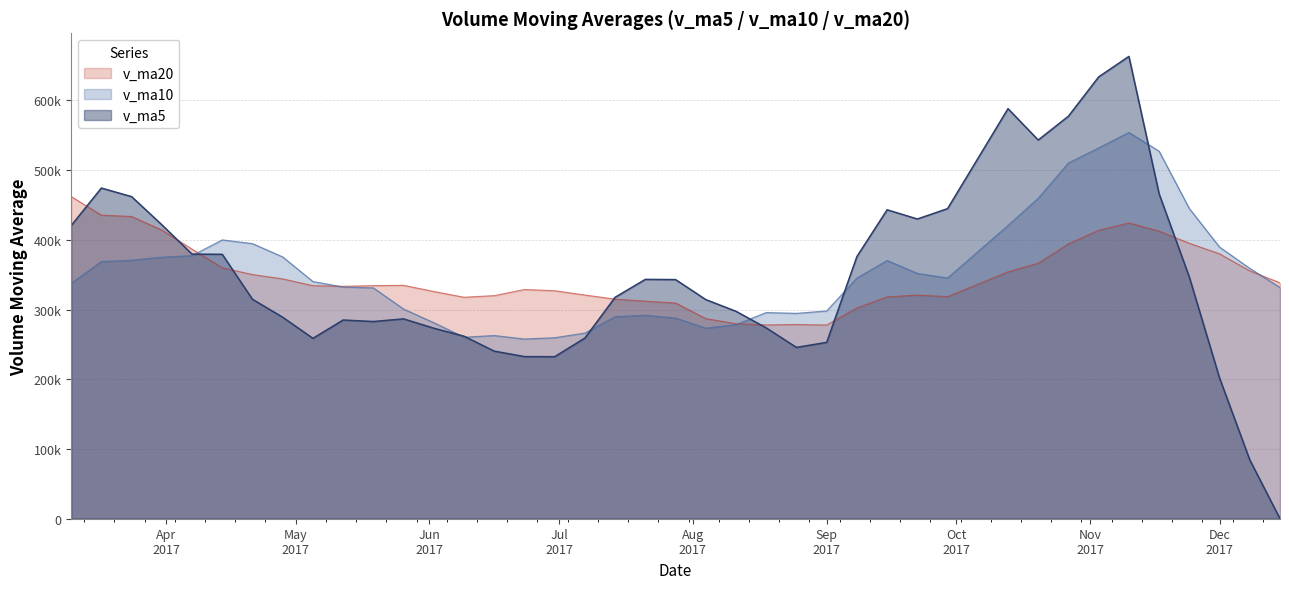

Reading left to right, transcribe all the data shown in this chart.

v_ma5: 2017-12-15=0.0	2017-12-08=84409.1	2017-12-01=201828.1	2017-11-24=346566.4	2017-11-17=465925.9	2017-11-10=663035.4	2017-11-03=633643.8	2017-10-27=577318.8	2017-10-20=543112.8	2017-10-13=588060.4	2017-09-29=444713.7	2017-09-22=429861.2	2017-09-15=443044.4	2017-09-08=375998.2	2017-09-01=252900.0	2017-08-25=245705.8	2017-08-18=273659.0	2017-08-11=297463.7	2017-08-04=314250.2	2017-07-28=342943.3	2017-07-21=343254.2	2017-07-14=317581.7	2017-07-07=259149.3	2017-06-30=232391.3	2017-06-23=232529.1	2017-06-16=240347.9	2017-06-09=261751.0	2017-06-02=273220.3	2017-05-26=286634.0	2017-05-19=282803.2	2017-05-12=284981.8	2017-05-05=258702.7	2017-04-28=288977.2	2017-04-21=314691.6	2017-04-14=379213.1	2017-04-07=379484.0	2017-03-31=421579.6	2017-03-24=461904.2	2017-03-17=474243.3	2017-03-10=420425.0
v_ma10: 2017-12-15=331517.7	2017-12-08=359026.5	2017-12-01=389573.5	2017-11-24=444839.6	2017-11-17=526993.2	2017-11-10=553874.6	2017-11-03=531752.5	2017-10-27=510181.6	2017-10-20=459555.5	2017-10-13=420480.2	2017-09-29=345209.8	2017-09-22=351760.1	2017-09-15=370254.1	2017-09-08=345124.2	2017-09-01=297921.7	2017-08-25=294480.0	2017-08-18=295620.4	2017-08-11=278306.5	2017-08-04=273320.8	2017-07-28=287736.2	2017-07-21=291801.0	2017-07-14=289666.4	2017-07-07=266184.8	2017-06-30=259512.6	2017-06-23=257666.2	2017-06-16=262664.8	2017-06-09=260226.9	2017-06-02=281098.8	2017-05-26=300662.8	2017-05-19=331008.2	2017-05-12=332232.9	2017-05-05=340141.2	2017-04-28=375440.7	2017-04-21=394467.5	2017-04-14=399819.1	2017-04-07=377237.2	2017-03-31=375048.8	2017-03-24=370696.3	2017-03-17=368772.5	2017-03-10=337589.3
v_ma20: 2017-12-15=338363.7	2017-12-08=355393.3	2017-12-01=379913.8	2017-11-24=394981.9	2017-11-17=412457.4	2017-11-10=424177.3	2017-11-03=413686.4	2017-10-27=394244.1	2017-10-20=366438.1	2017-10-13=354108.2	2017-09-29=318505.4	2017-09-22=320713.2	2017-09-15=318219.4	2017-09-08=302318.4	2017-09-01=277793.9	2017-08-25=278572.4	2017-08-18=277923.6	2017-08-11=279702.6	2017-08-04=286991.8	2017-07-28=309372.2	2017-07-21=312017.0	2017-07-14=314903.8	2017-07-07=320812.8	2017-06-30=326990.0	2017-06-23=328742.6	2017-06-16=319951.0	2017-06-09=317637.8	2017-06-02=325897.5	2017-05-26=334717.7	2017-05-19=334298.7	2017-05-12=333317.4	2017-05-05=334229.6	2017-04-28=343940.7	2017-04-21=350150.6	2017-04-14=359857.7	2017-04-07=386580.8	2017-03-31=414012.8	2017-03-24=433433.5	2017-03-17=435391.7	2017-03-10=462054.3